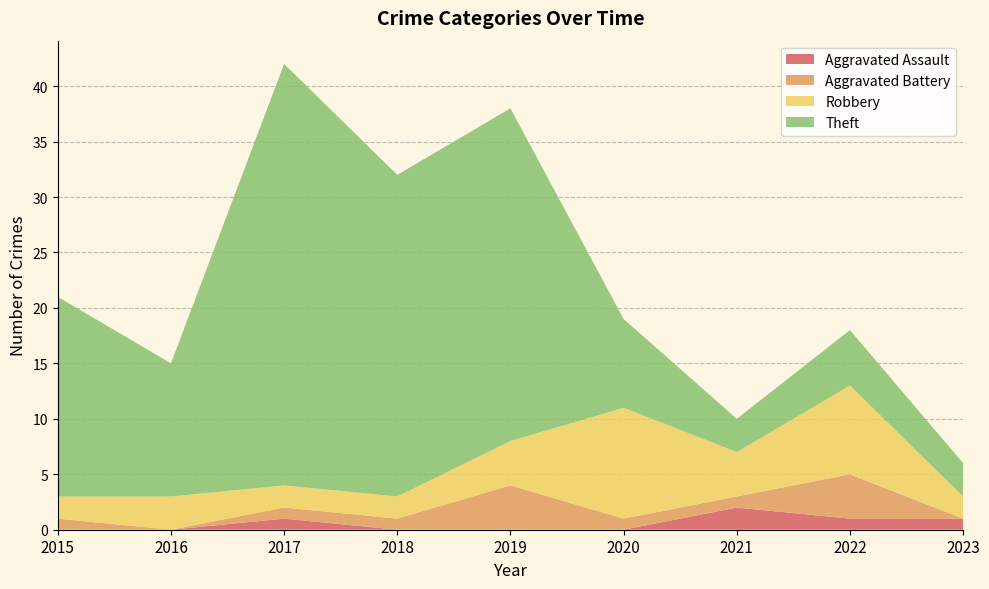

Reading right to left, what are all the values shown in this chart?

Aggravated Assault: 1	1	2	0	0	0	1	0	0
Aggravated Battery: 0	4	1	1	4	1	1	0	1
Robbery: 2	8	4	10	4	2	2	3	2
Theft: 3	5	3	8	30	29	38	12	18